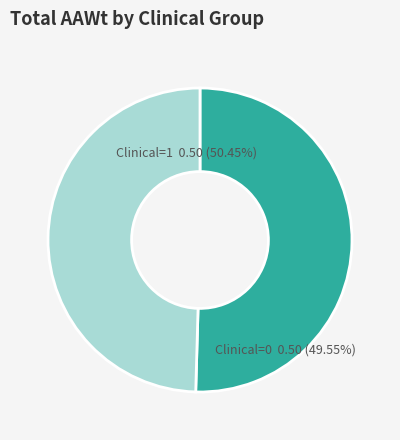

How many segments does this pie chart have?

2